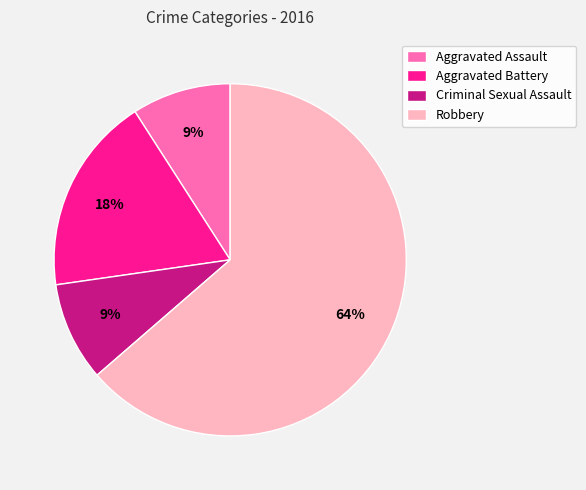

To the nearest percent, what is the difference between the Aggravated Battery and Criminal Sexual Assault slice percentages?

9%